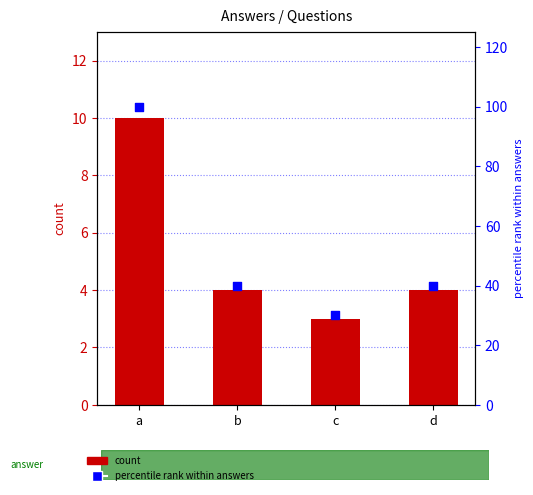

Which series has the largest total across all categories?

percentile rank